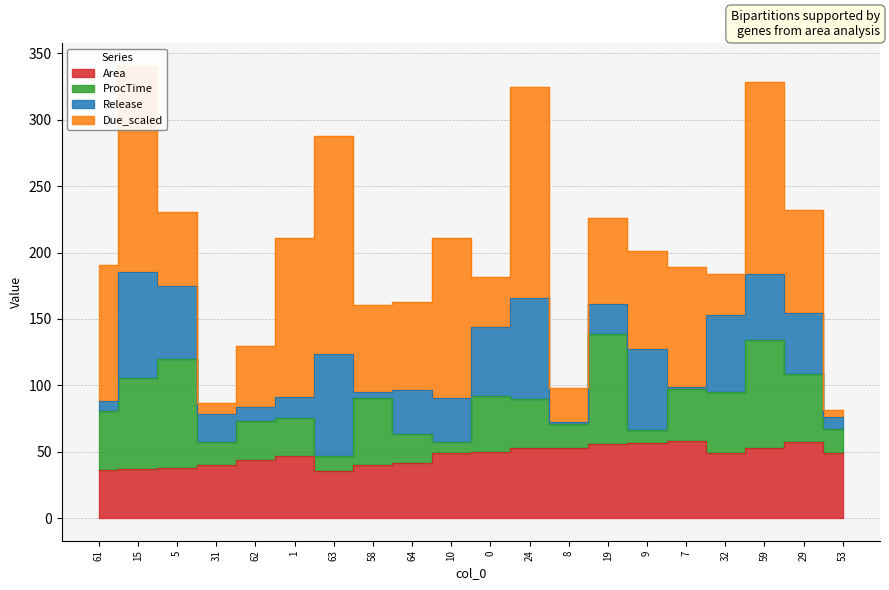

Reading left to right, list all the values displayed in this chart.

Area: 36.5	37.2	37.5	40.1	43.4	46.6	35.5	40.2	41.3	49.1	49.8	52.8	53.1	55.9	56.4	57.9	49.0	52.8	57.5	49.1
ProcTime: 44.0	68.0	82.0	17.0	30.0	29.0	11.0	50.0	22.0	8.0	42.0	37.0	18.0	83.0	10.0	39.0	46.0	81.0	51.0	18.0
Release: 8.0	80.0	55.0	21.0	10.0	16.0	77.0	5.0	33.0	33.0	52.0	76.0	1.0	22.0	61.0	2.0	58.0	50.0	46.0	9.0
Due_scaled: 102.0	155.3	56.4	8.5	46.4	119.6	164.1	65.5	66.8	121.1	38.0	158.7	25.8	64.9	73.8	90.0	30.8	144.5	77.7	5.1